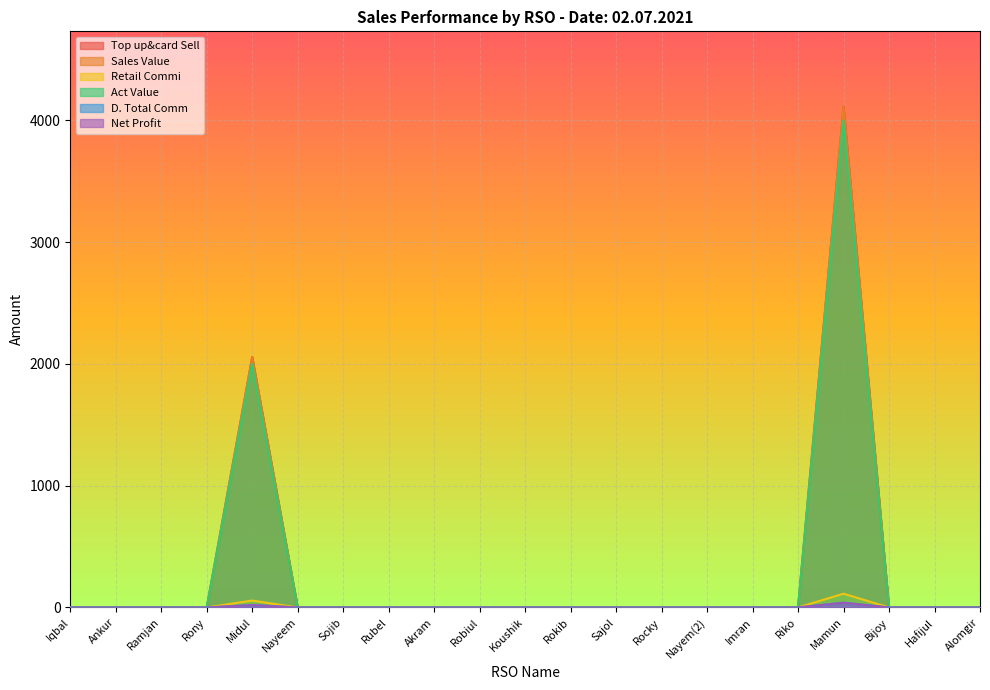

Count the number of data series in this chart.

6